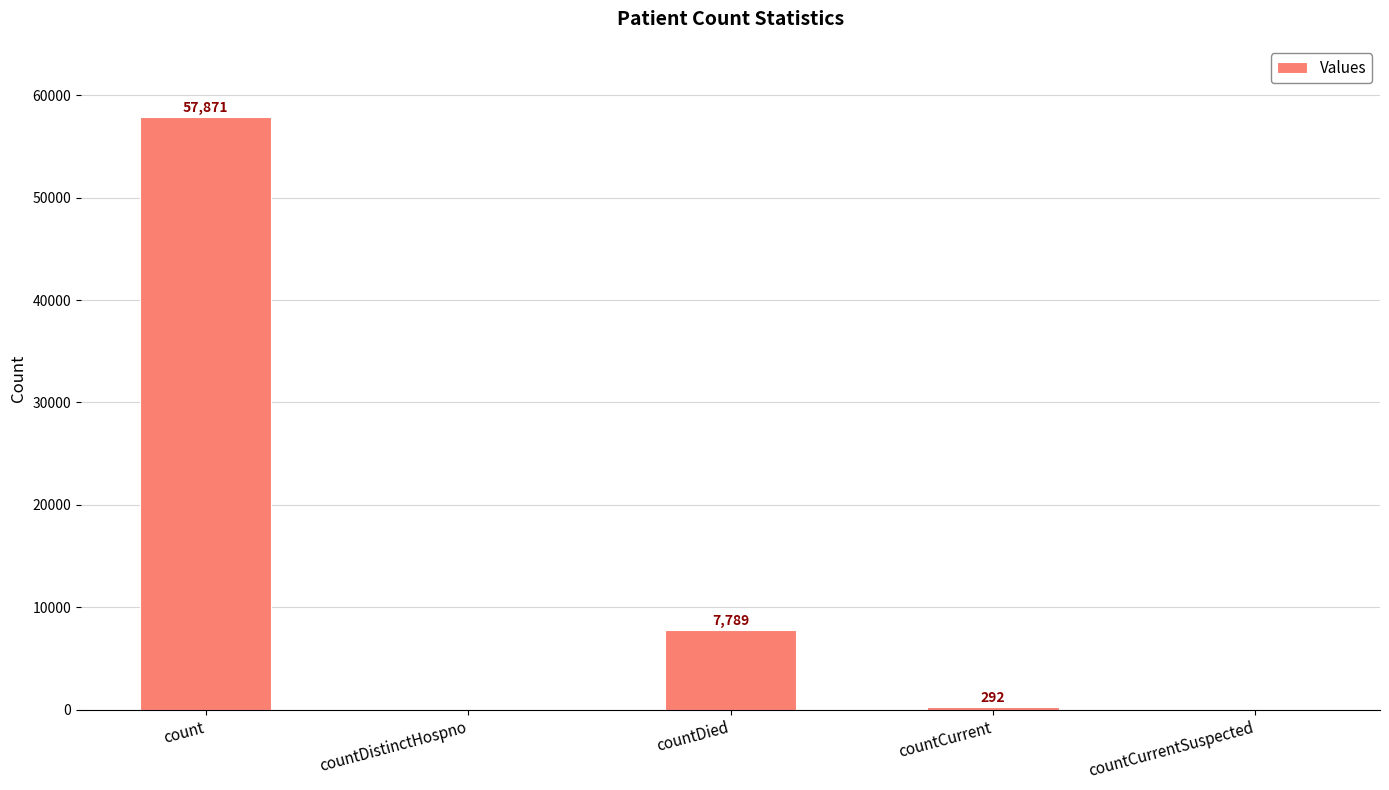

Is it true that the value at count is 91154?

False